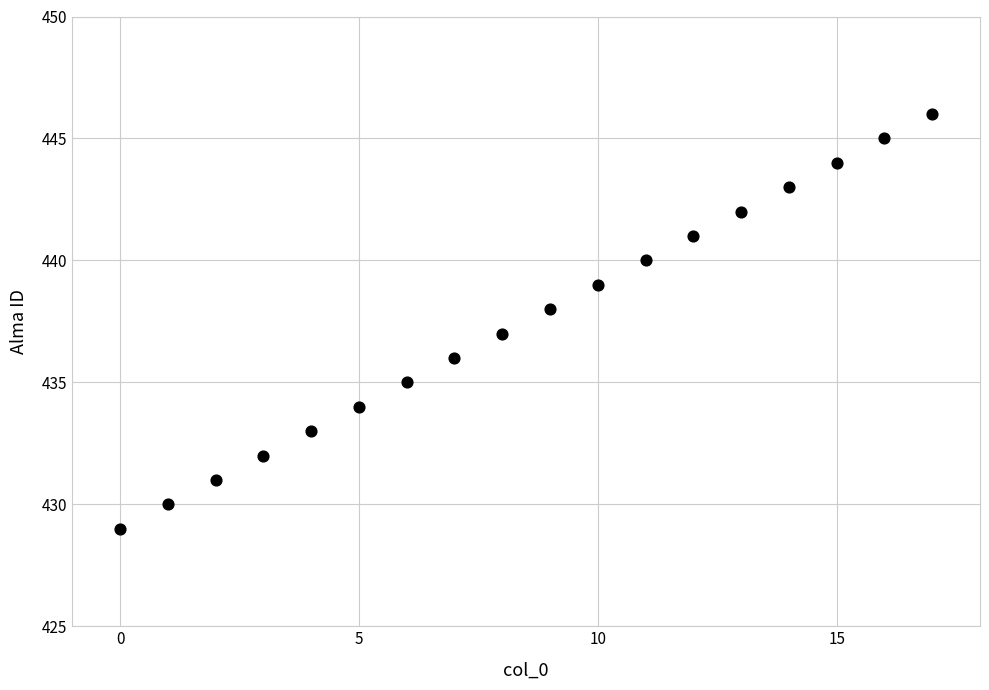

What is the range of Y values (max minus min)?

17